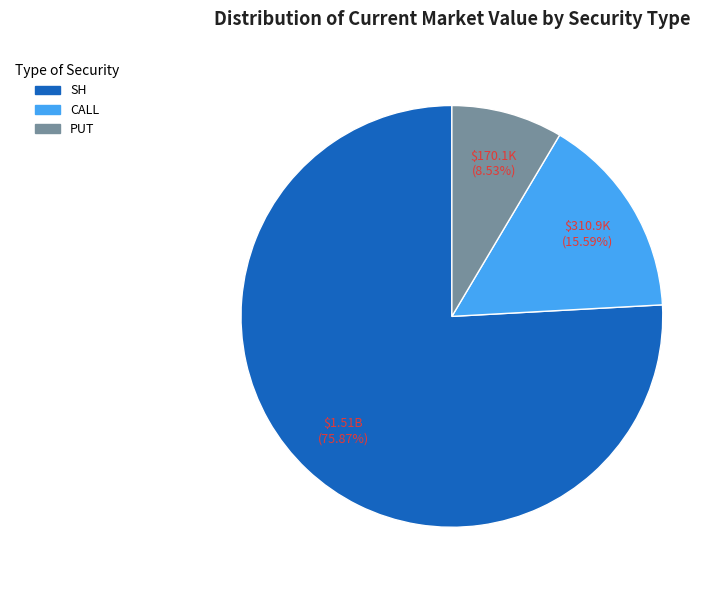

How many segments does this pie chart have?

3